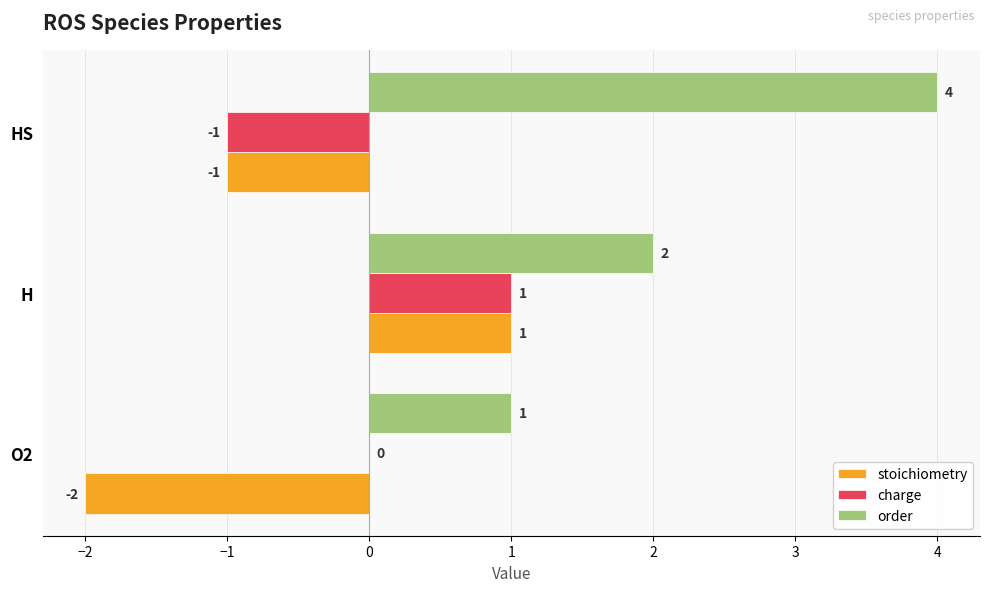

Between O2 and HS, which series saw the biggest shift?

order